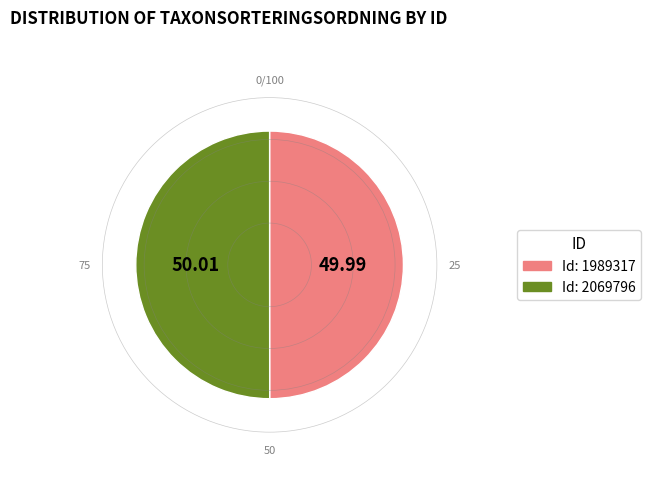

How many slices are in this pie chart?

2